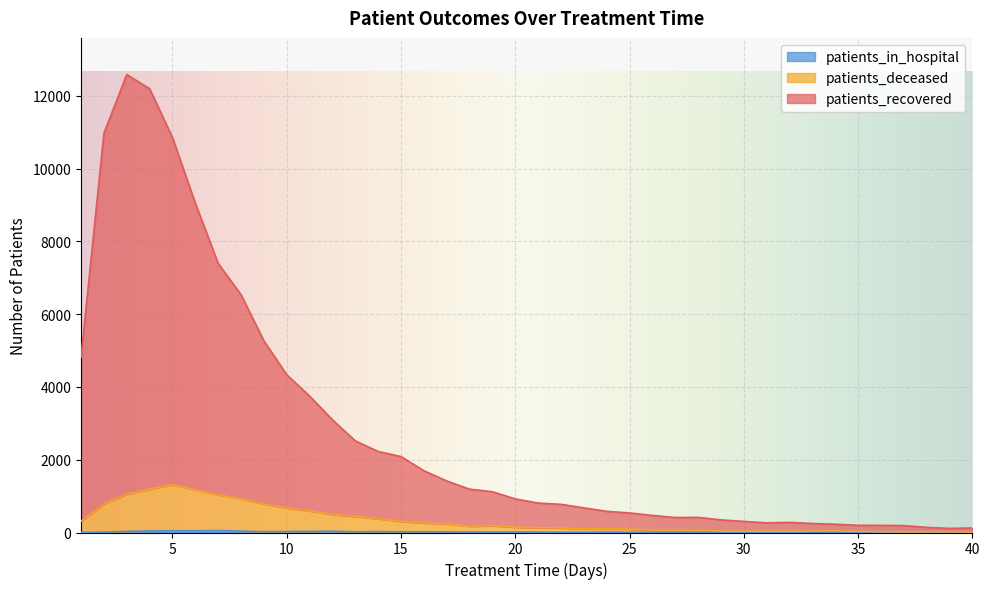

True or false: patients_deceased and patients_in_hospital cross at least once.

False